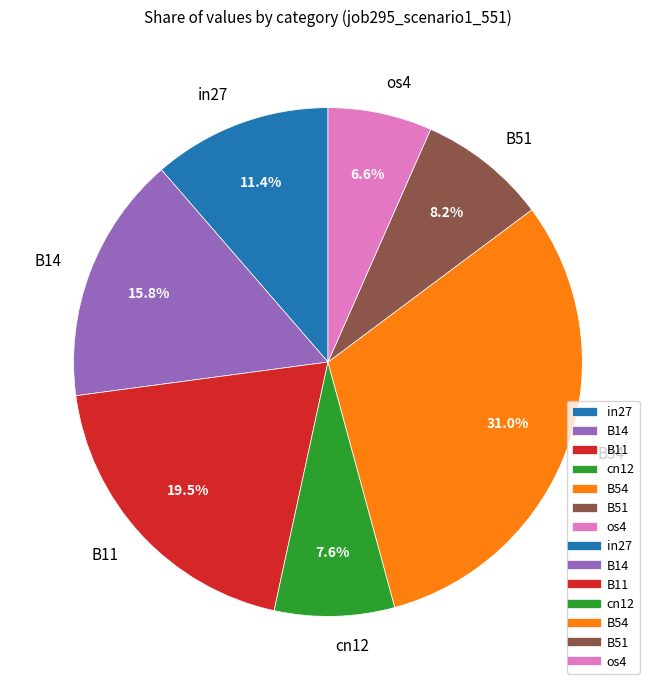

To the nearest percent, what percentage of the pie is in27?

11%